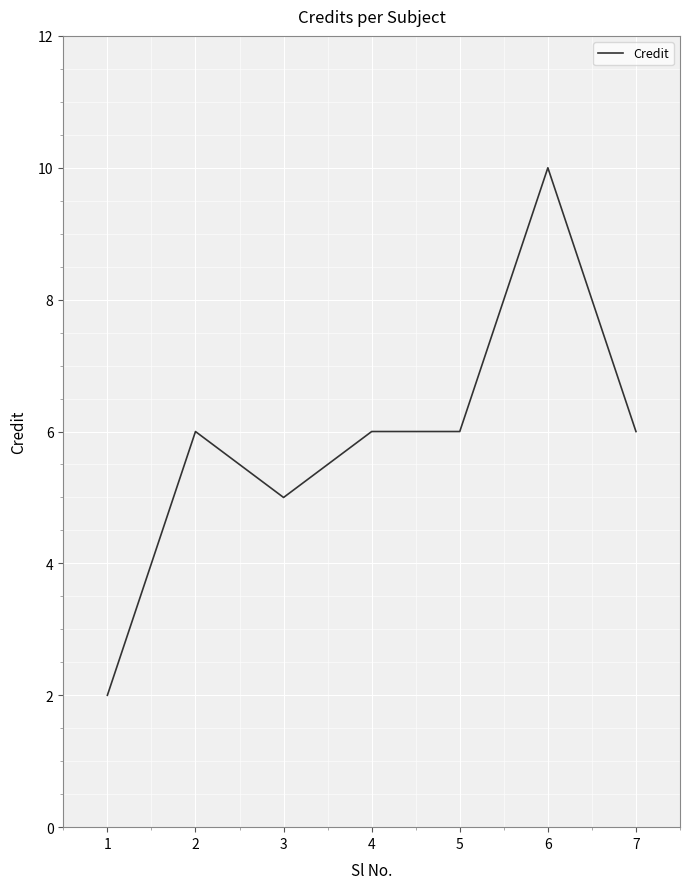

How many values are below 6?

2